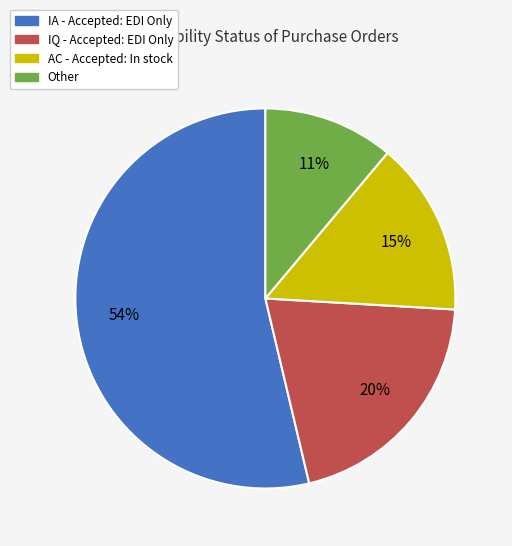

To the nearest percent, what portion does AC - Accepted: In stock represent?

15%